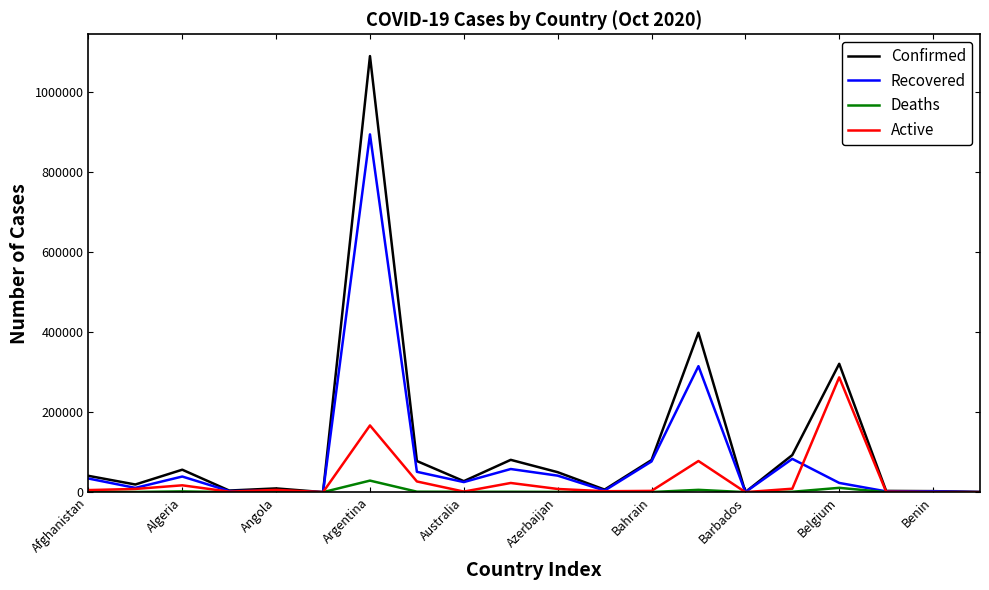

What is the greatest value displayed?

1090589